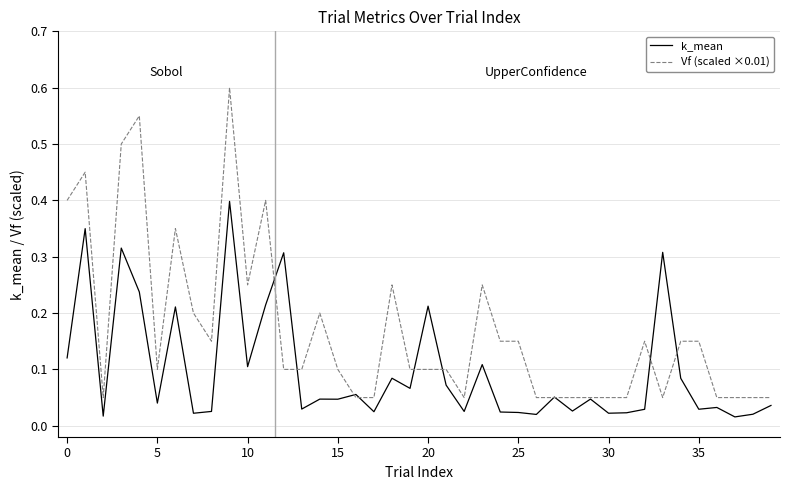

List the series in order of their peak value, highest first.

Vf (scaled ×0.01), k_mean